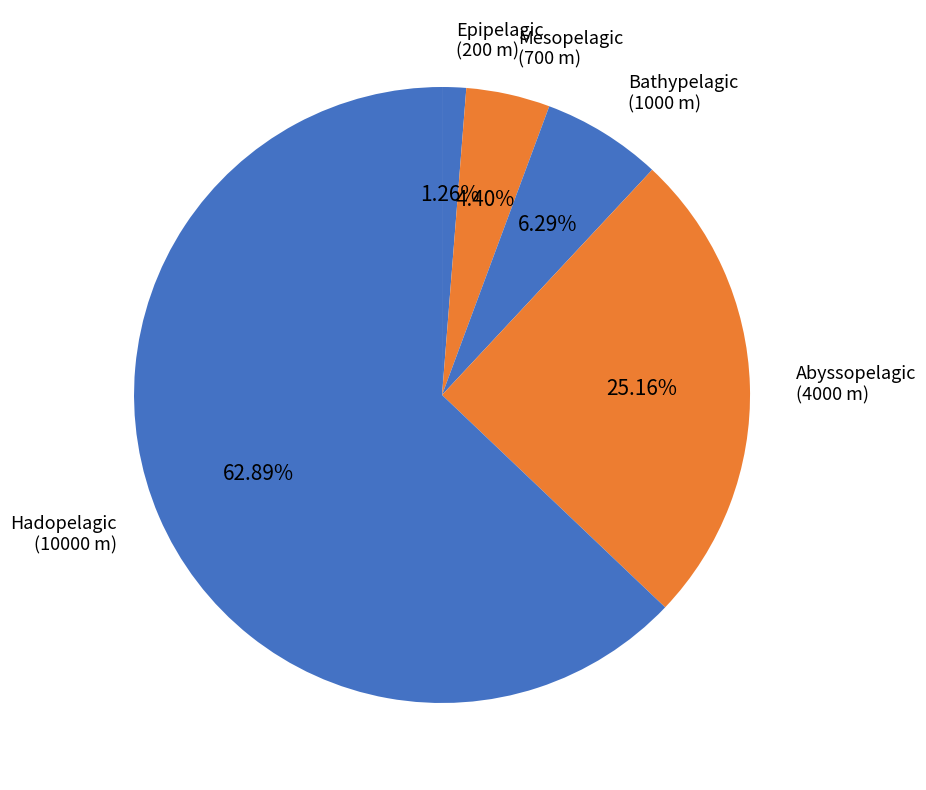

Rank the categories by value from highest to lowest.

Hadopelagic, Abyssopelagic, Bathypelagic, Mesopelagic, Epipelagic